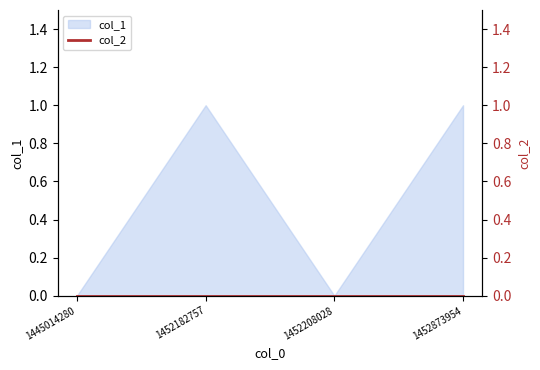

The value of col_1 at 1452182757 is 1. True or false?

True